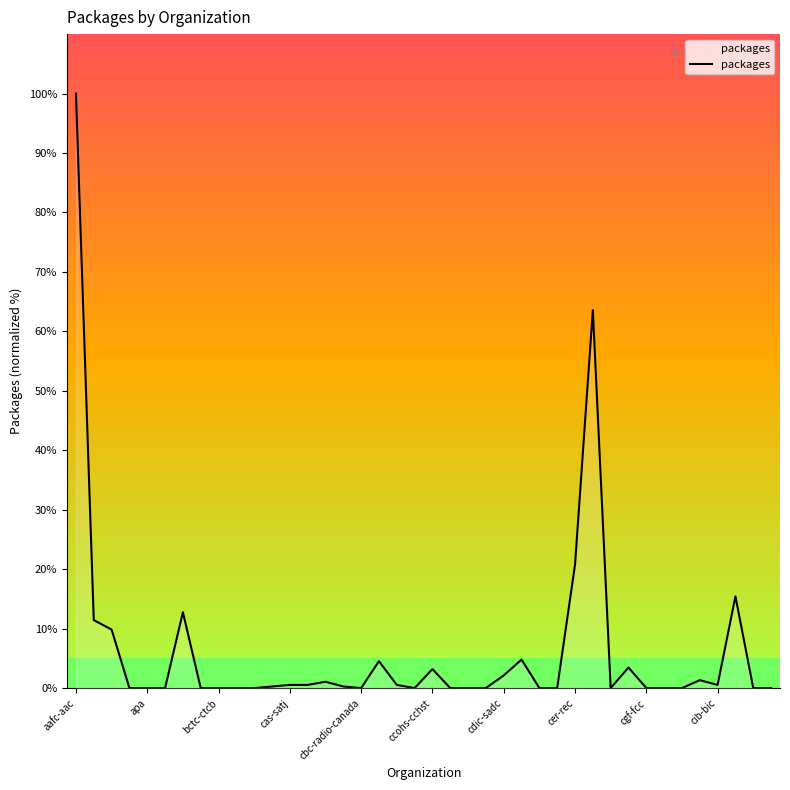

What is the difference between the maximum and minimum values?

100.0